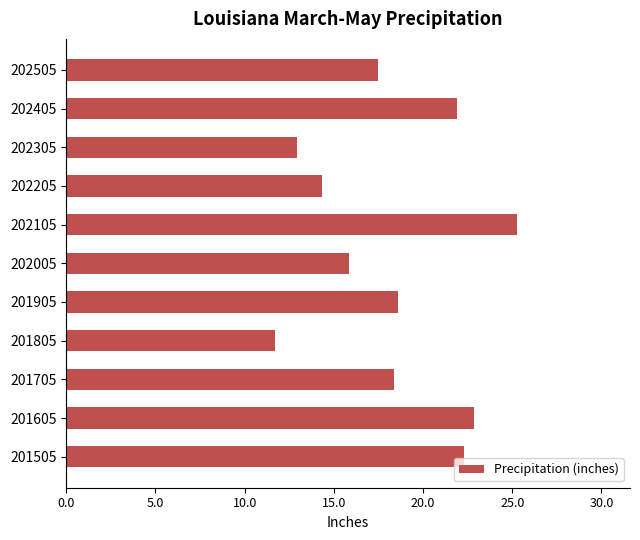

What is the maximum value shown in the chart?

25.3